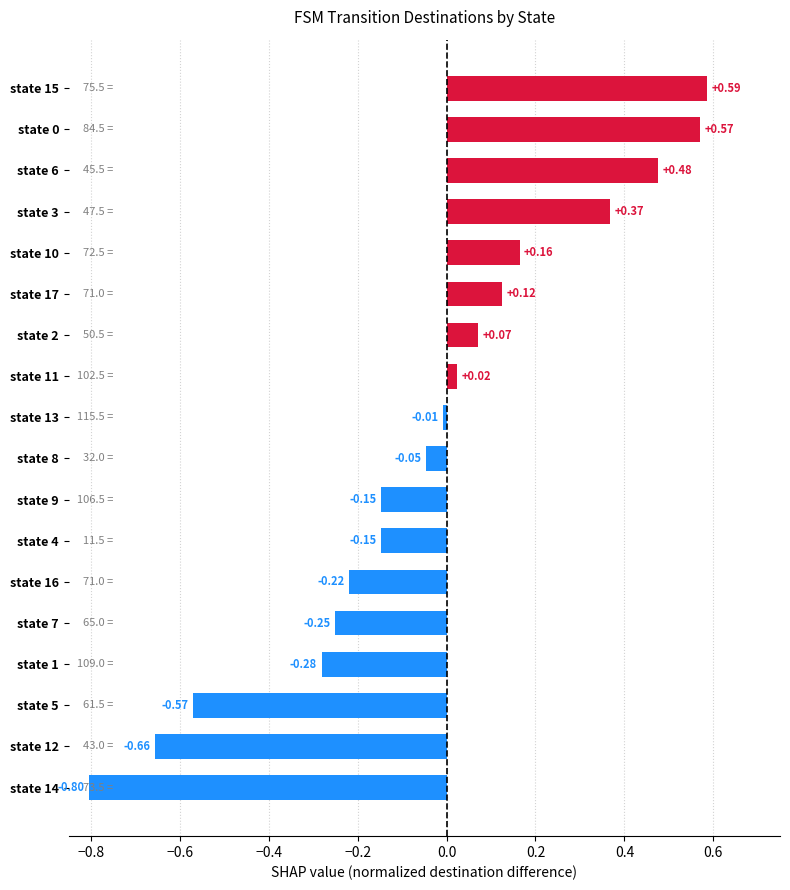

What is the difference between the maximum and minimum values?

1.4